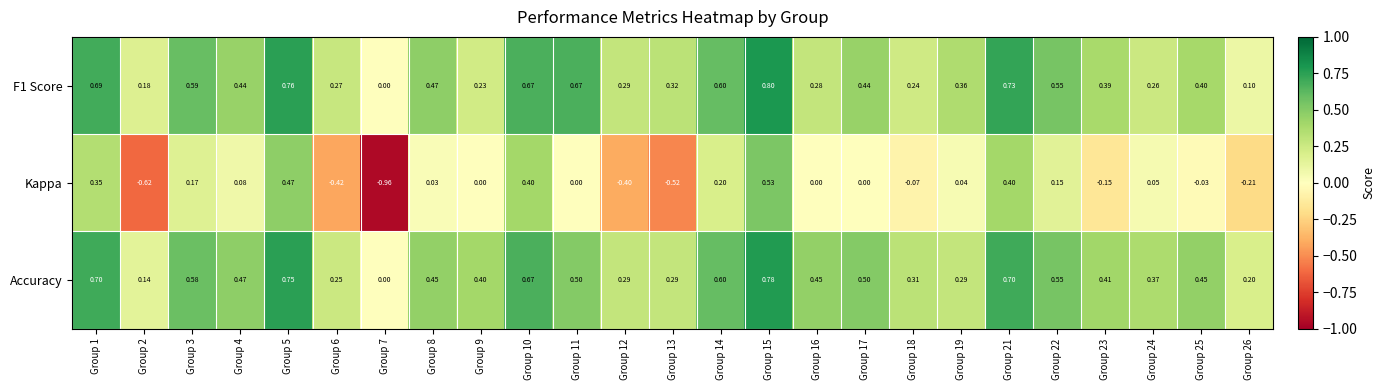

Which series has the largest total across all categories?

Accuracy